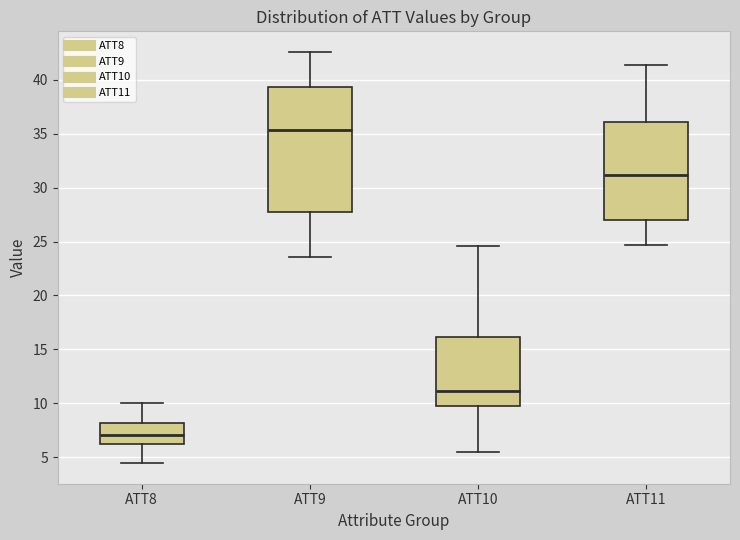

Which box has the lowest median line?

ATT8